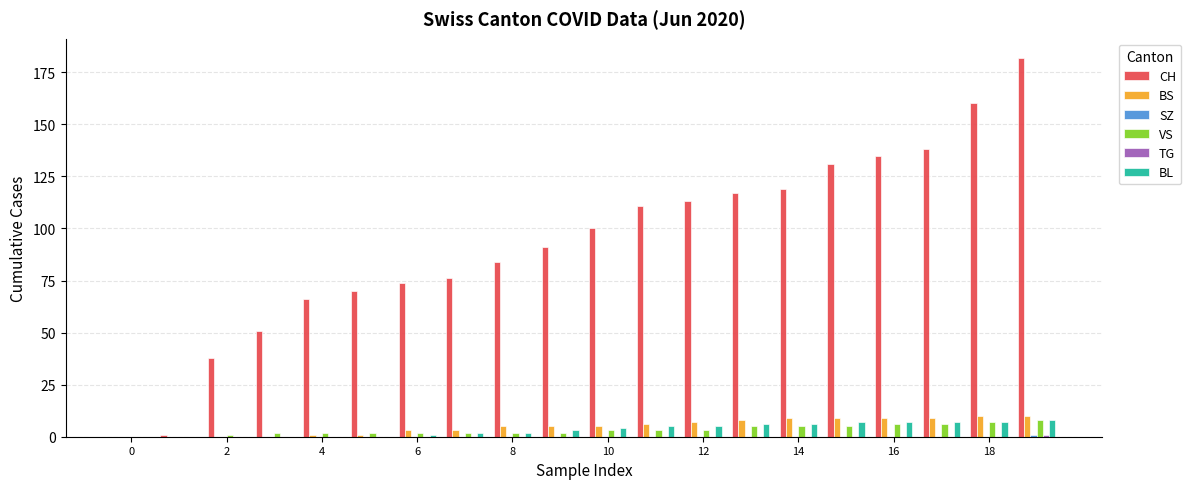

Which series has the largest total across all categories?

CH